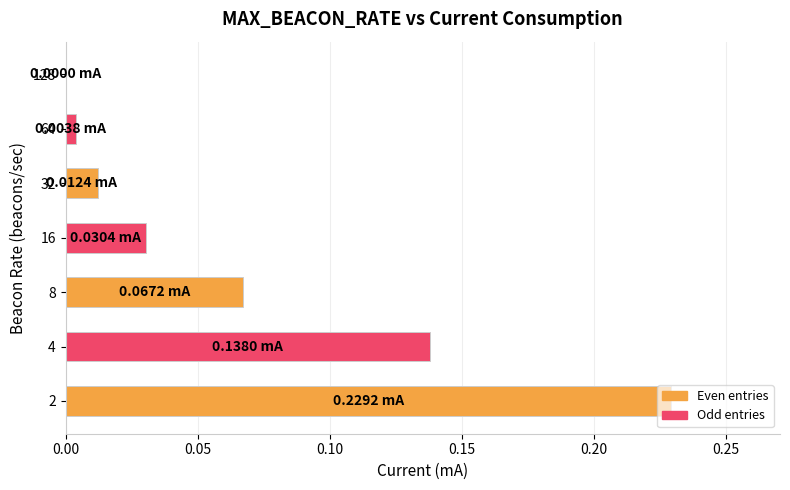

What is the sum of the values at 2 and 4?

0.4